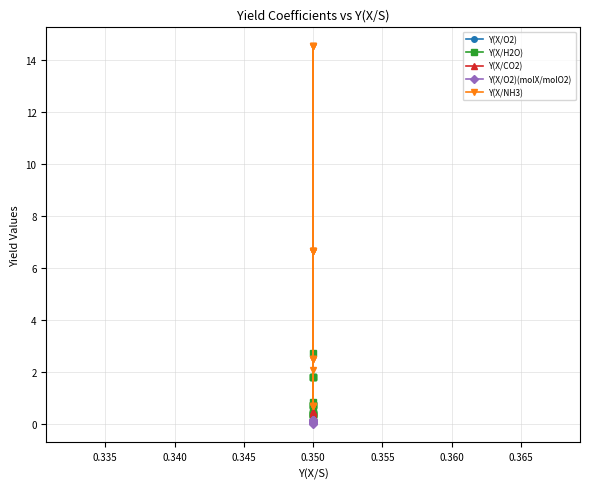

List the series in order of their peak value, lowest first.

Y(X/O2)(molX/molO2), Y(X/CO2), Y(X/O2), Y(X/H2O), Y(X/NH3)